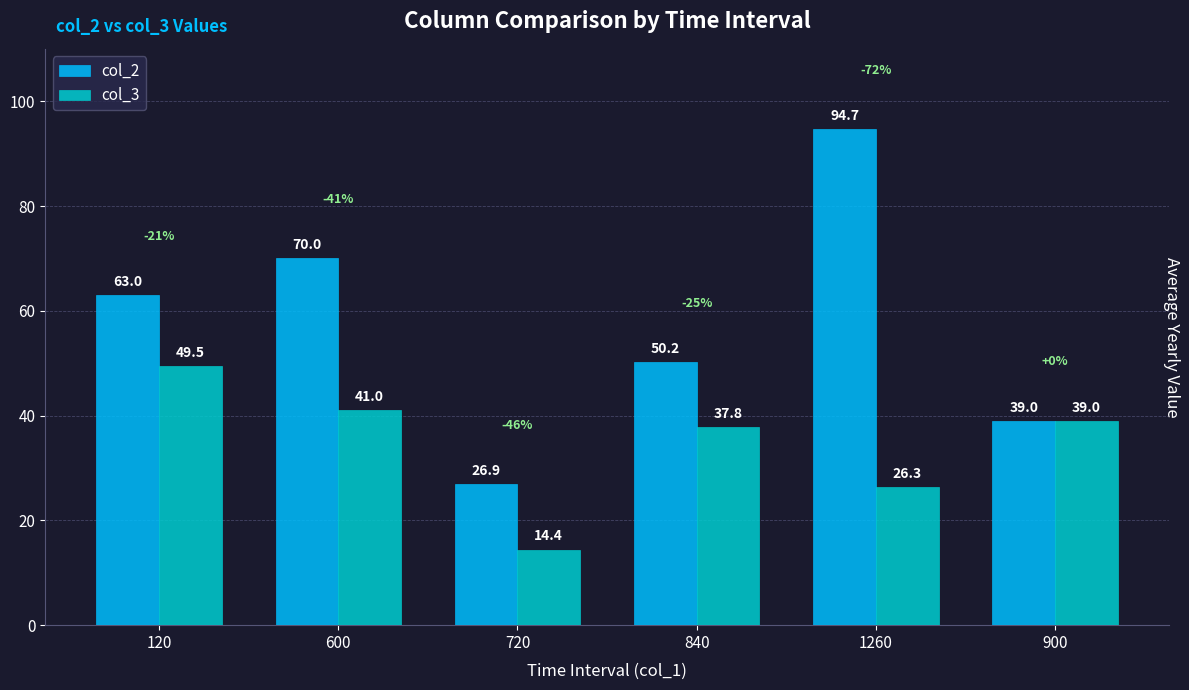

Which category has the lowest value across all series?

720